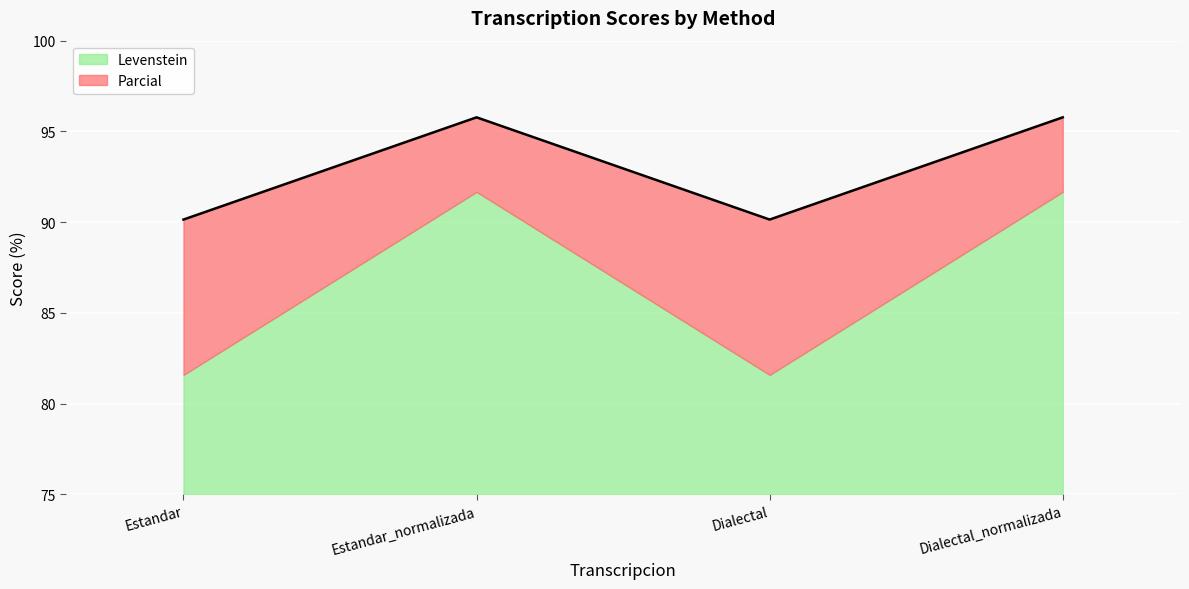

What position from the left is Dialectal_normalizada?

4